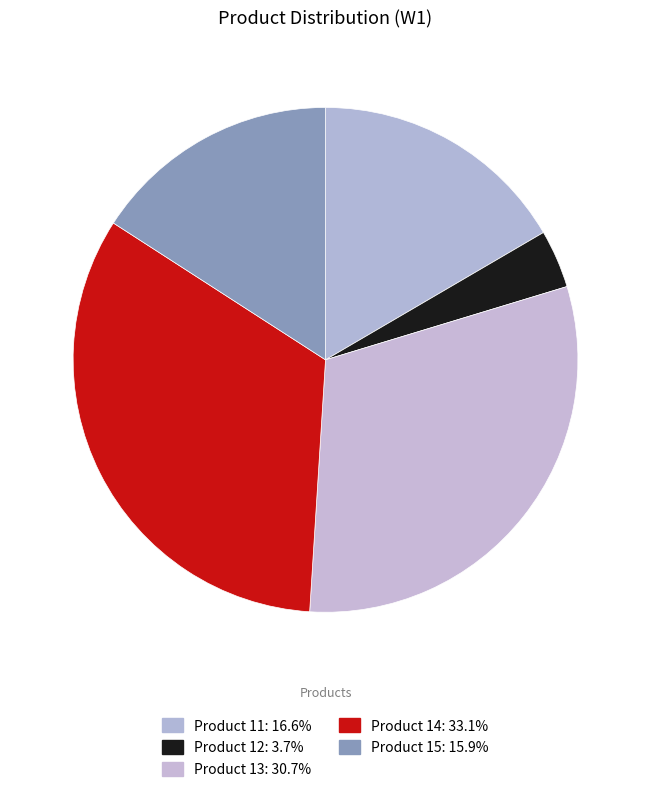

Count the number of slices in the pie.

5